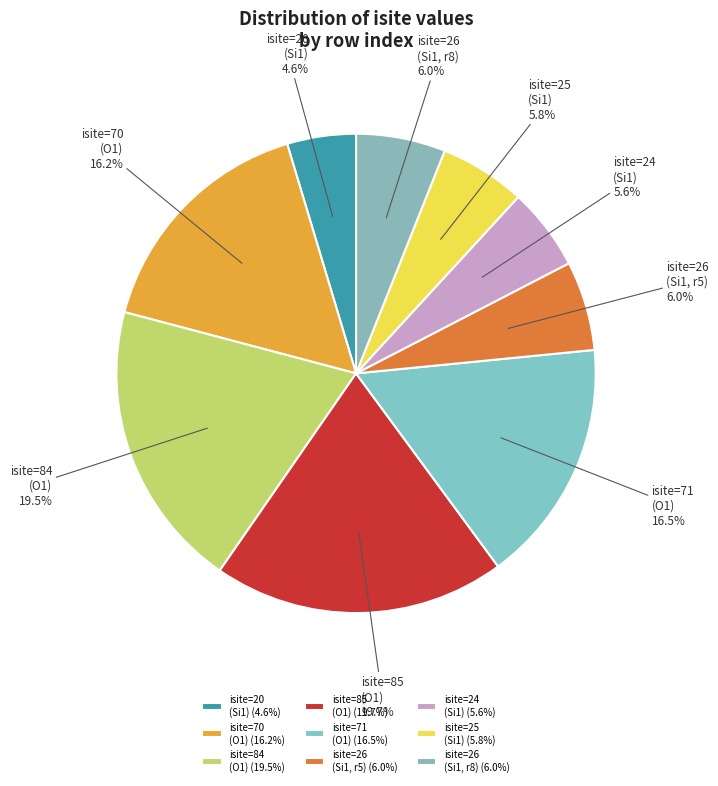

Does isite=20 (Si1) represent more than half of the total?

No